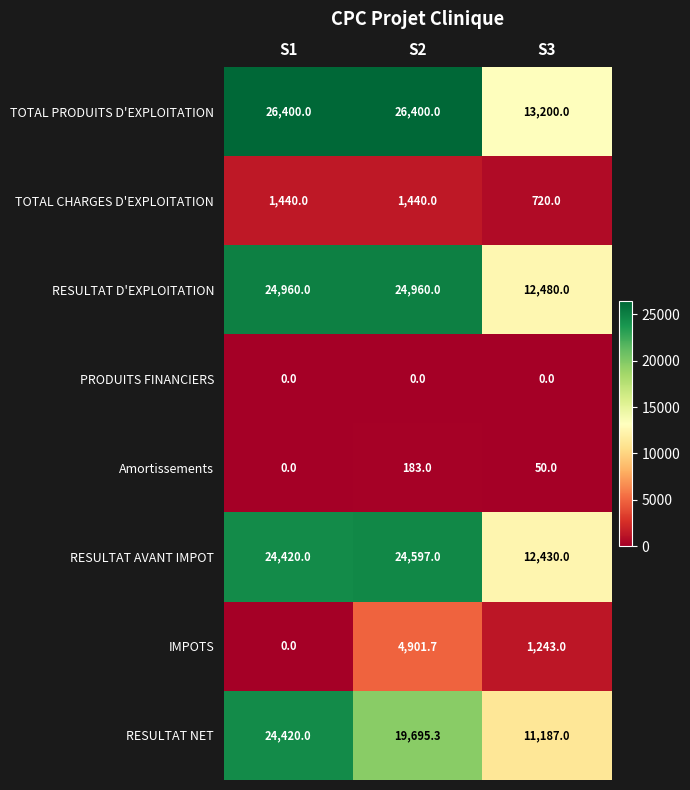

Is it true that IMPOTS equals 1812.1 at S3?

False